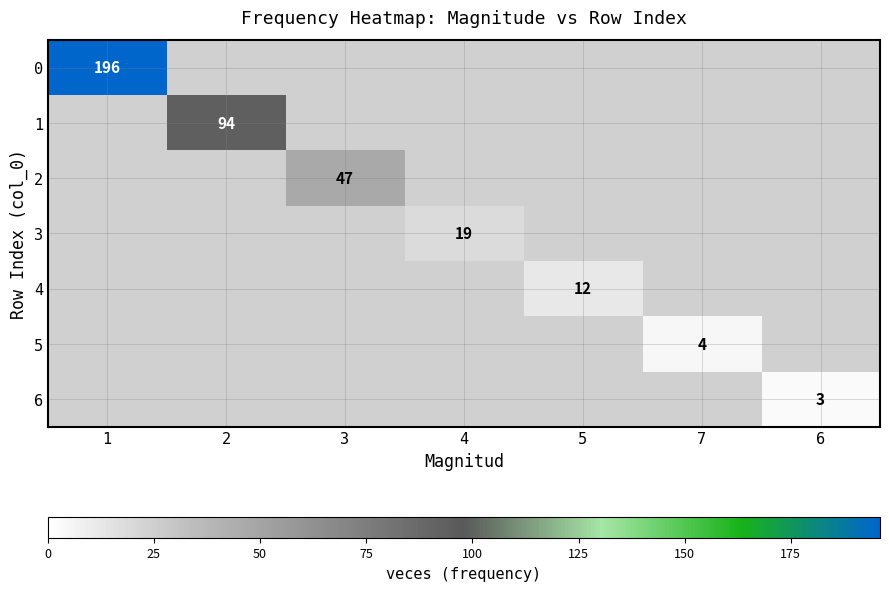

At how many categories does at least one series exceed 68?

2